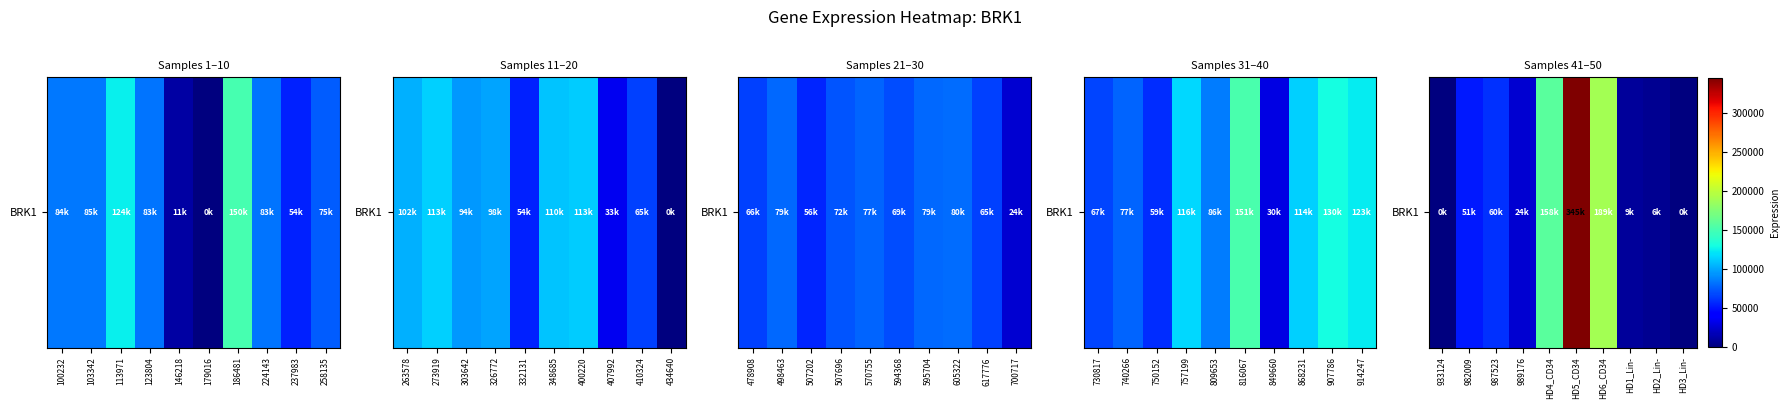

Which has a higher value, HD2_Lin- or 982009?

982009